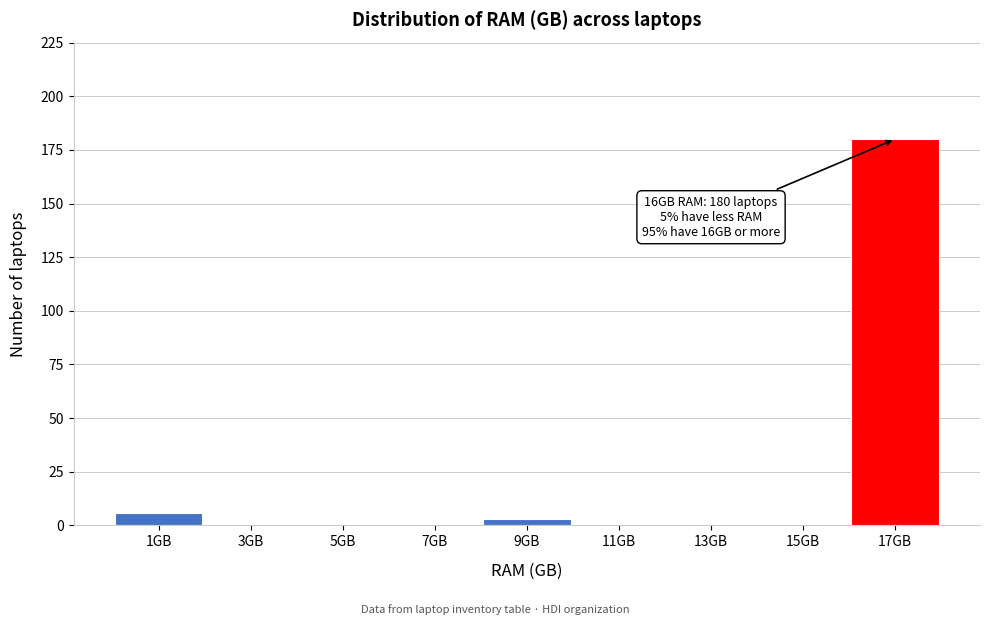

Which range on the x-axis has the tallest bar?

16 to 18